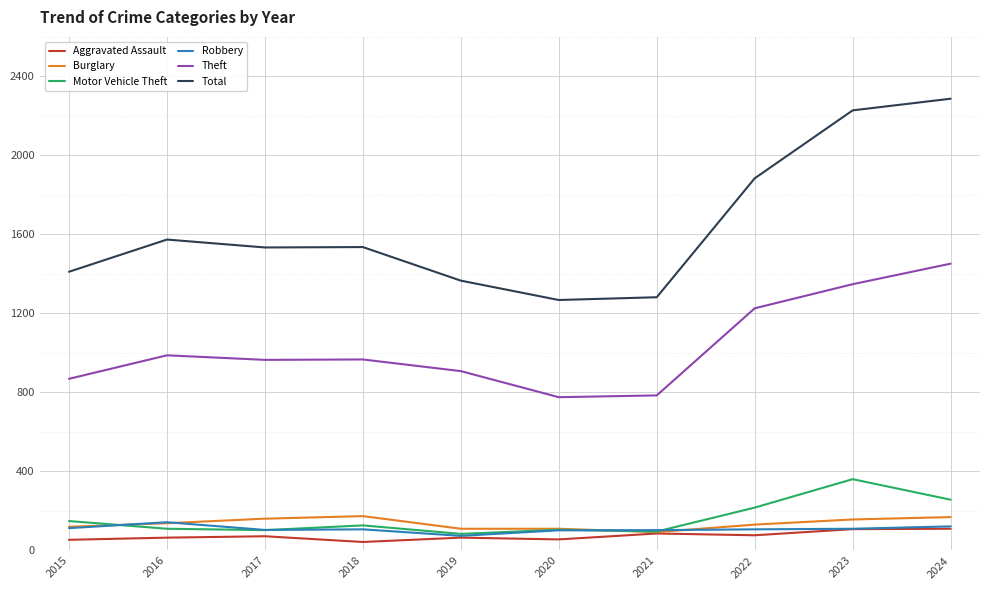

What is the minimum value for Aggravated Assault?

43